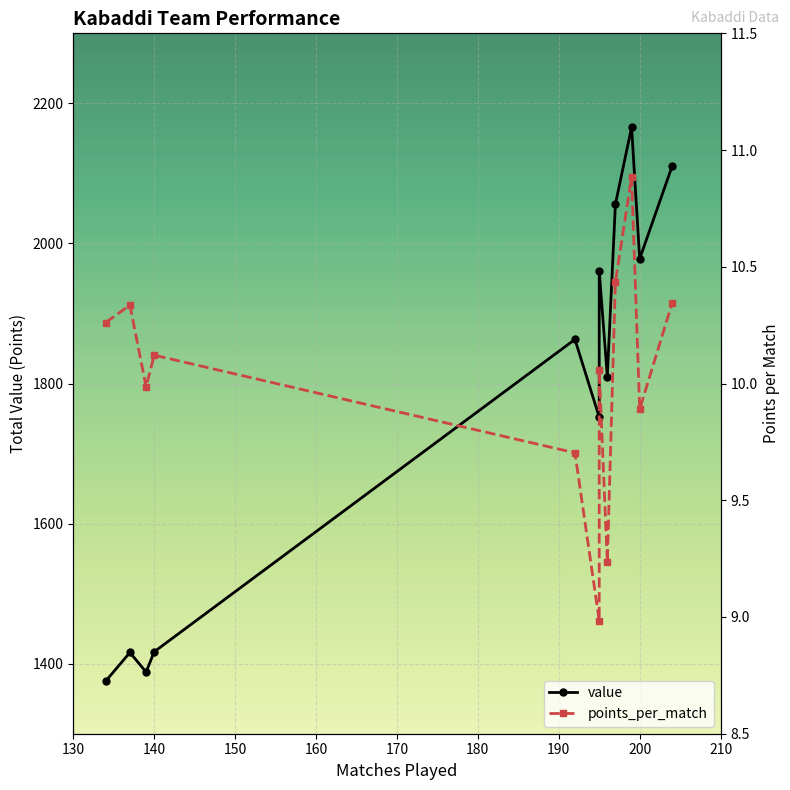

What is the average value of the points_per_match series?

10.0